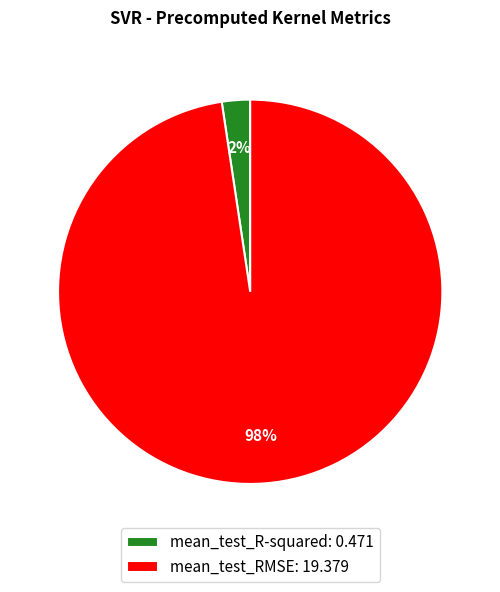

What percentage is the mean_test_R-squared slice, to the nearest percent?

2%